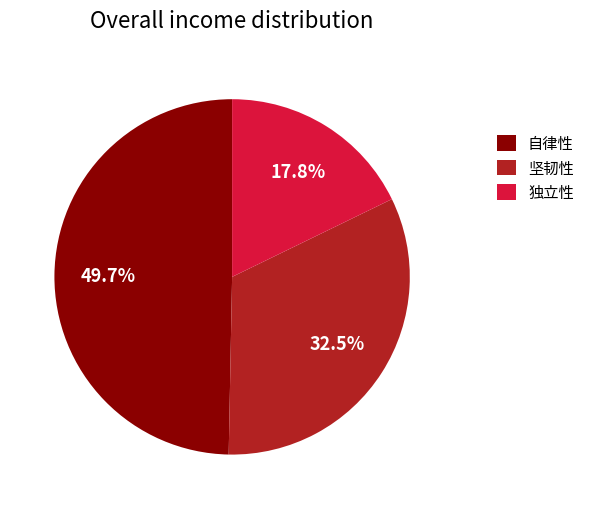

Does 自律性 represent more than half of the total?

No